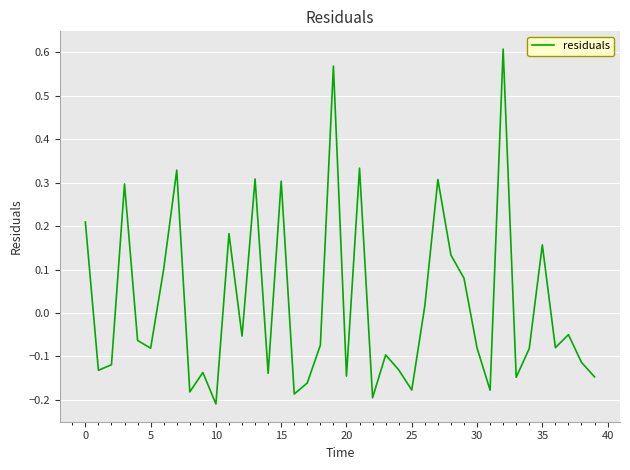

What is the difference between the maximum and minimum values?

0.8